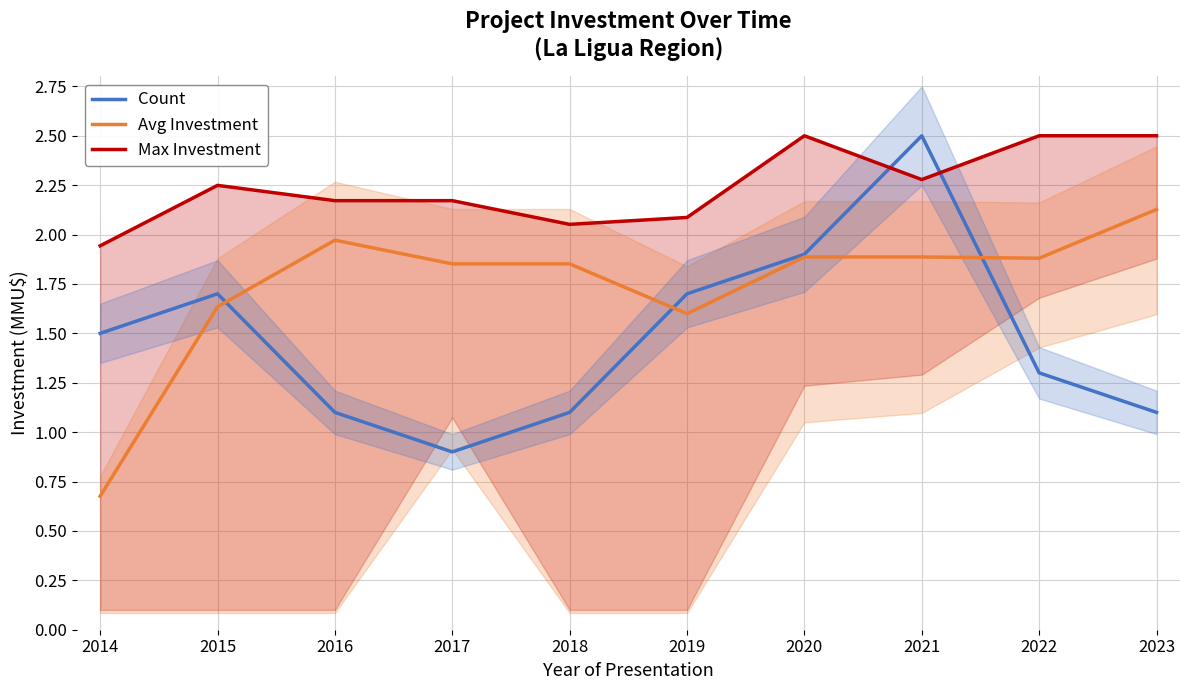

At 2021, list the series in order from largest to smallest.

Count, Max Investment, Avg Investment